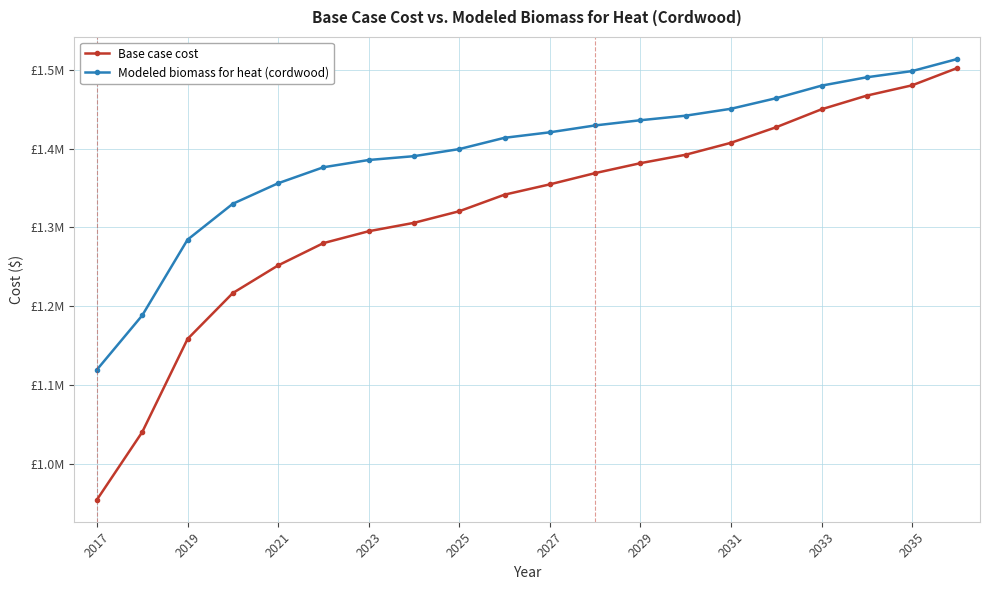

Is this an area chart (filled region under the line)?

No